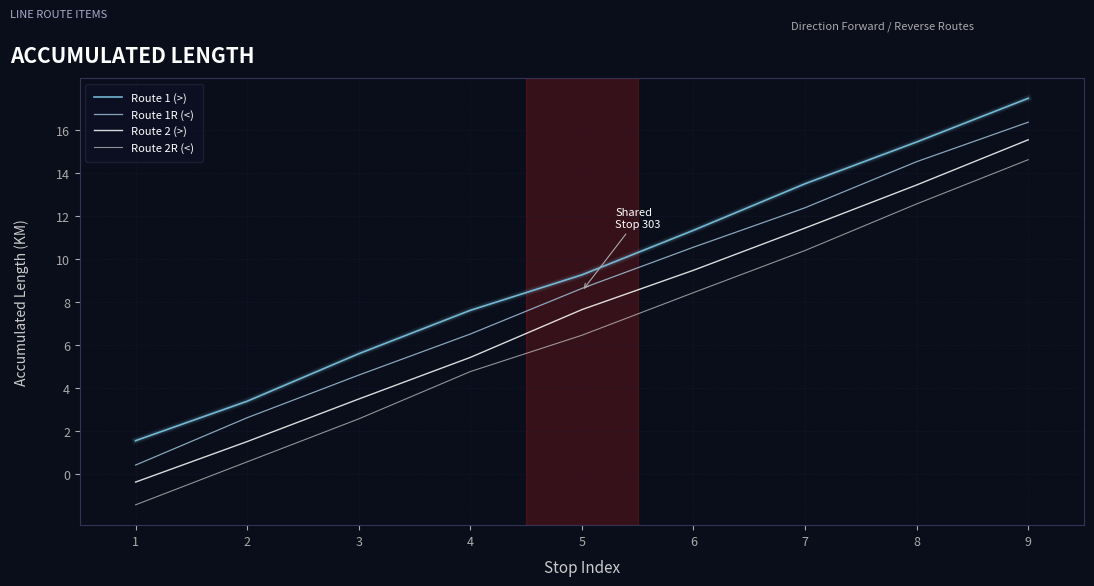

The value of Route 1 (>) at 2 is 0.8. True or false?

False